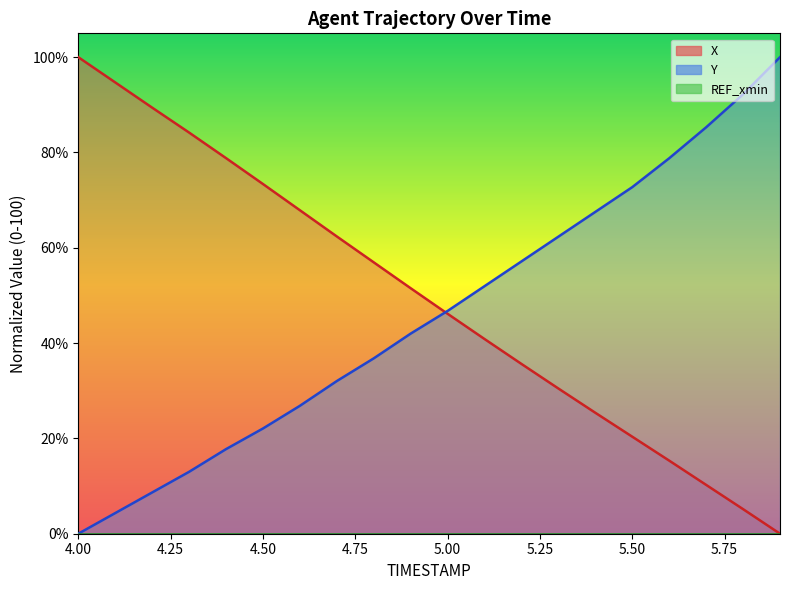

Which label corresponds to the smallest value in the chart?

5.9